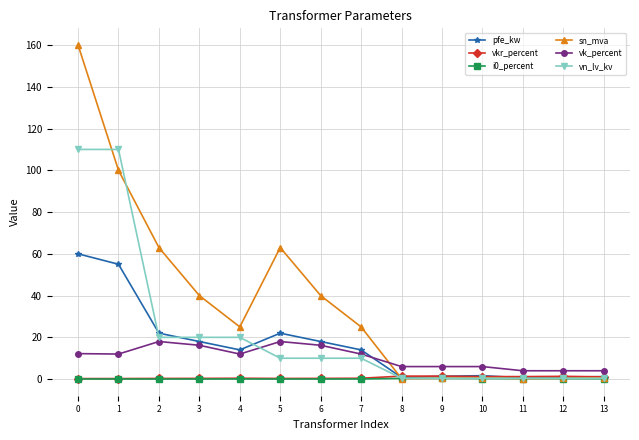

Where is the first local maximum for sn_mva?

5